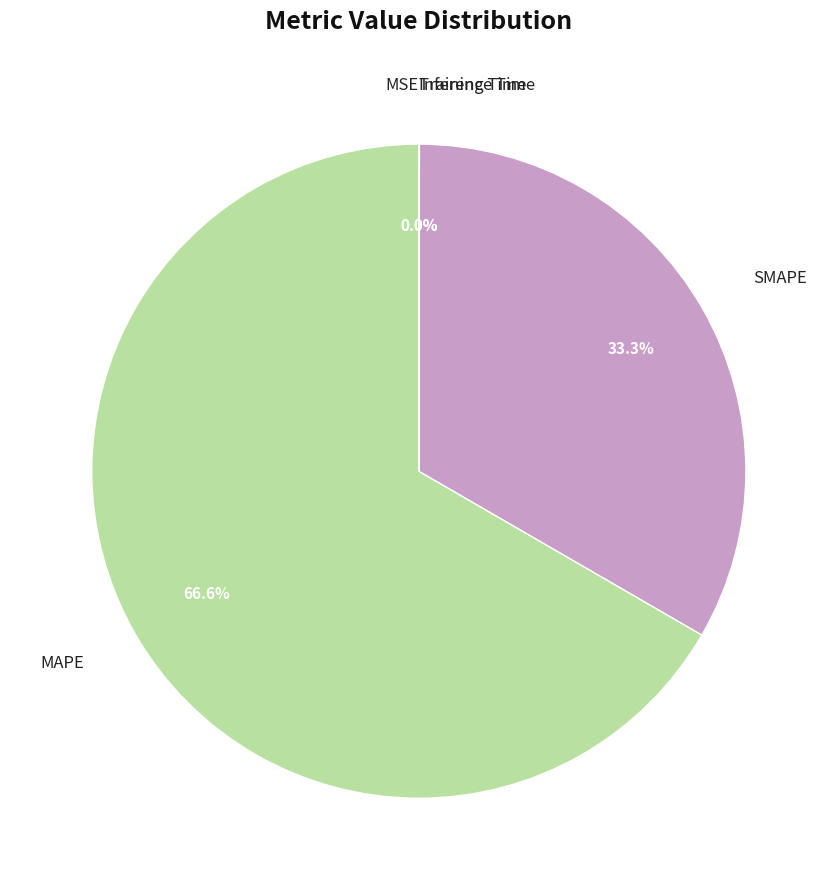

Does SMAPE account for over 50% of the chart?

No